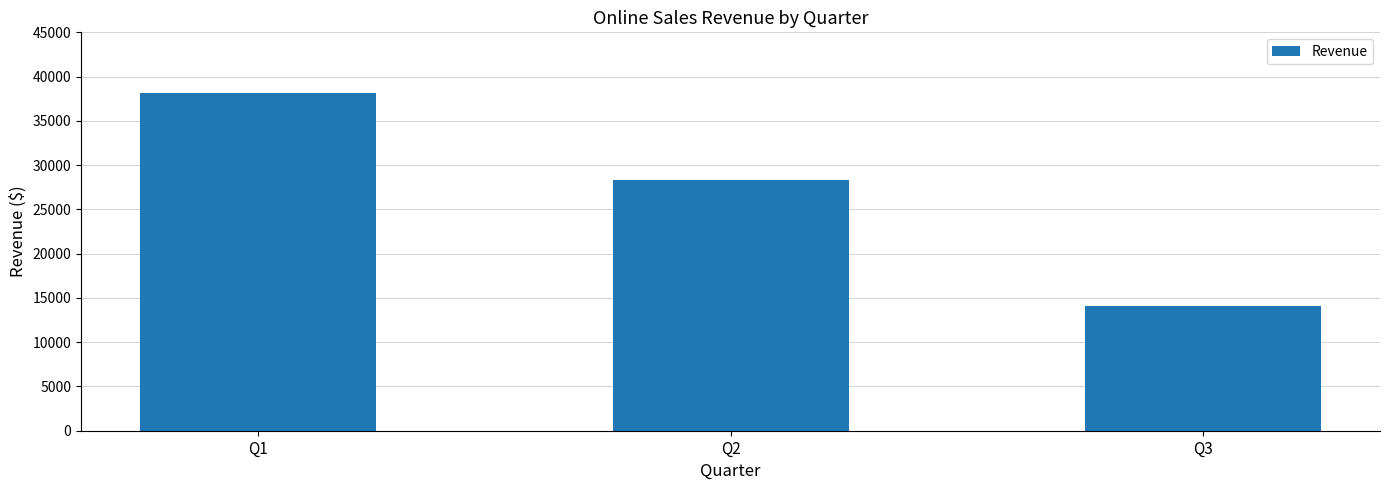

How many bars are there in total?

3